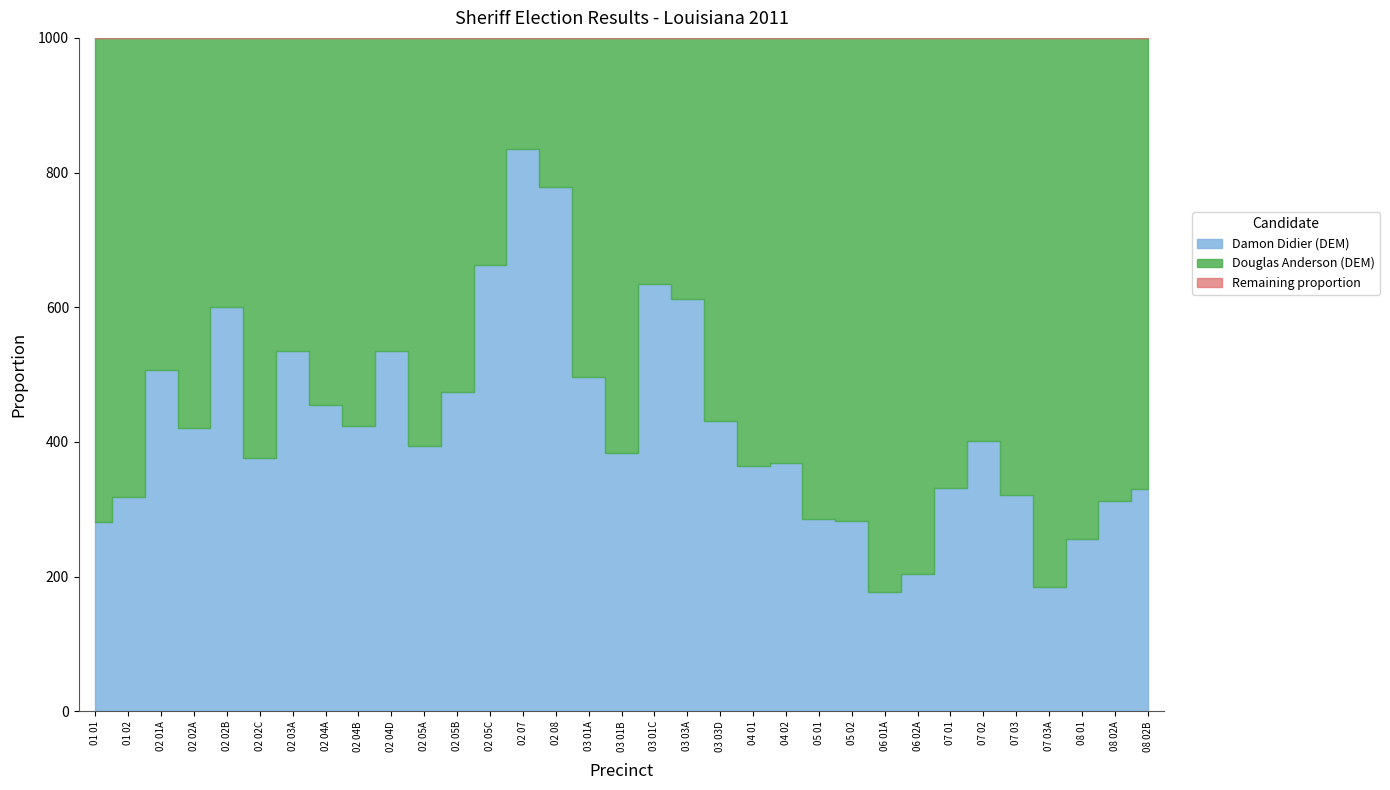

Reading left to right, extract all data points from this chart.

Douglas Anderson (DEM): 01 01=177	01 02=204	02 01A=165	02 02A=80	02 02B=75	02 02C=193	02 03A=73	02 04A=158	02 04B=68	02 04D=39	02 05A=66	02 05B=10	02 05C=83	02 07=32	02 08=52	03 01A=60	03 01B=114	03 01C=98	03 03A=52	03 03D=50	04 01=115	04 02=261	05 01=210	05 02=117	06 01A=228	06 02A=94	07 01=195	07 02=134	07 03=53	07 03A=115	08 01=64	08 02A=139	08 02B=61
Damon Didier (DEM): 01 01=69	01 02=95	02 01A=170	02 02A=58	02 02B=113	02 02C=116	02 03A=84	02 04A=132	02 04B=50	02 04D=45	02 05A=43	02 05B=9	02 05C=163	02 07=162	02 08=183	03 01A=59	03 01B=71	03 01C=170	03 03A=82	03 03D=38	04 01=66	04 02=152	05 01=84	05 02=46	06 01A=49	06 02A=24	07 01=97	07 02=90	07 03=25	07 03A=26	08 01=22	08 02A=63	08 02B=30